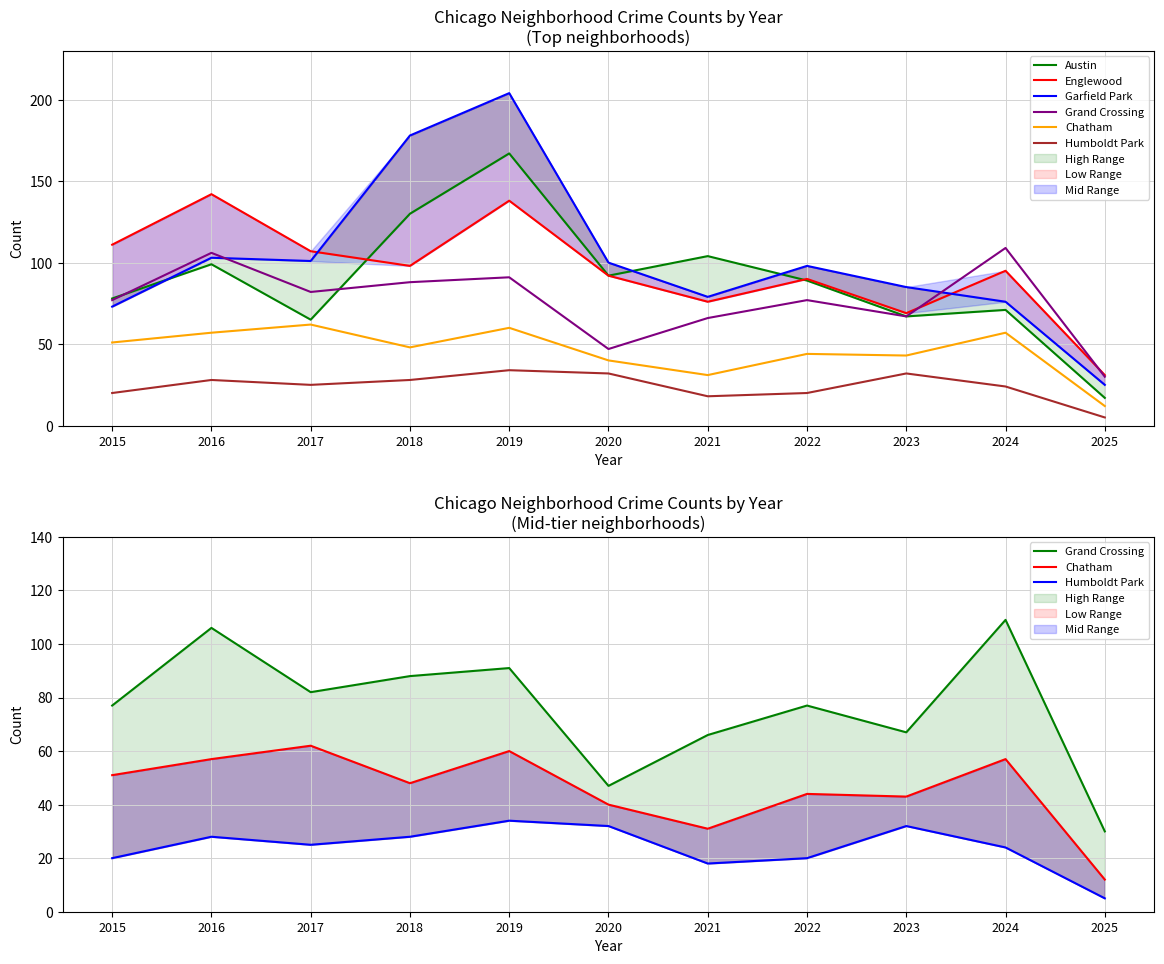

What is the greatest value displayed?

204